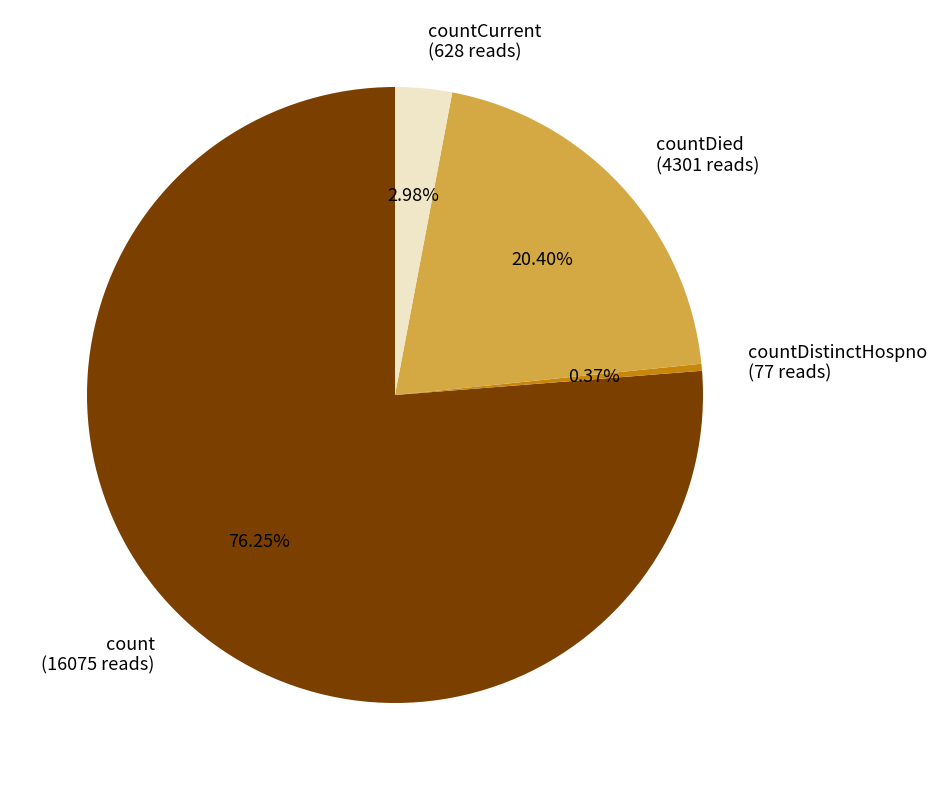

Between countCurrent (628 reads) and countDistinctHospno (77 reads), which is larger?

countCurrent (628 reads)